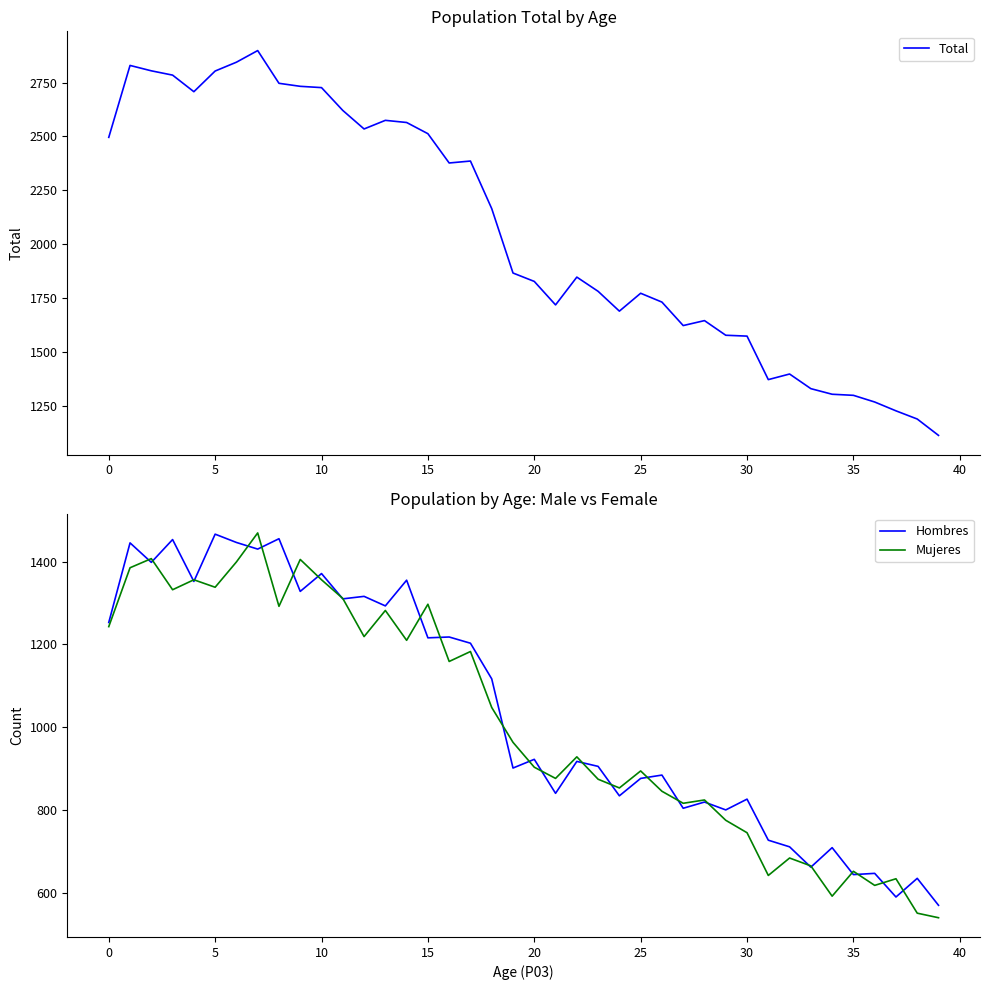

What is the value of the Hombres point at the 6th from the left?

1466